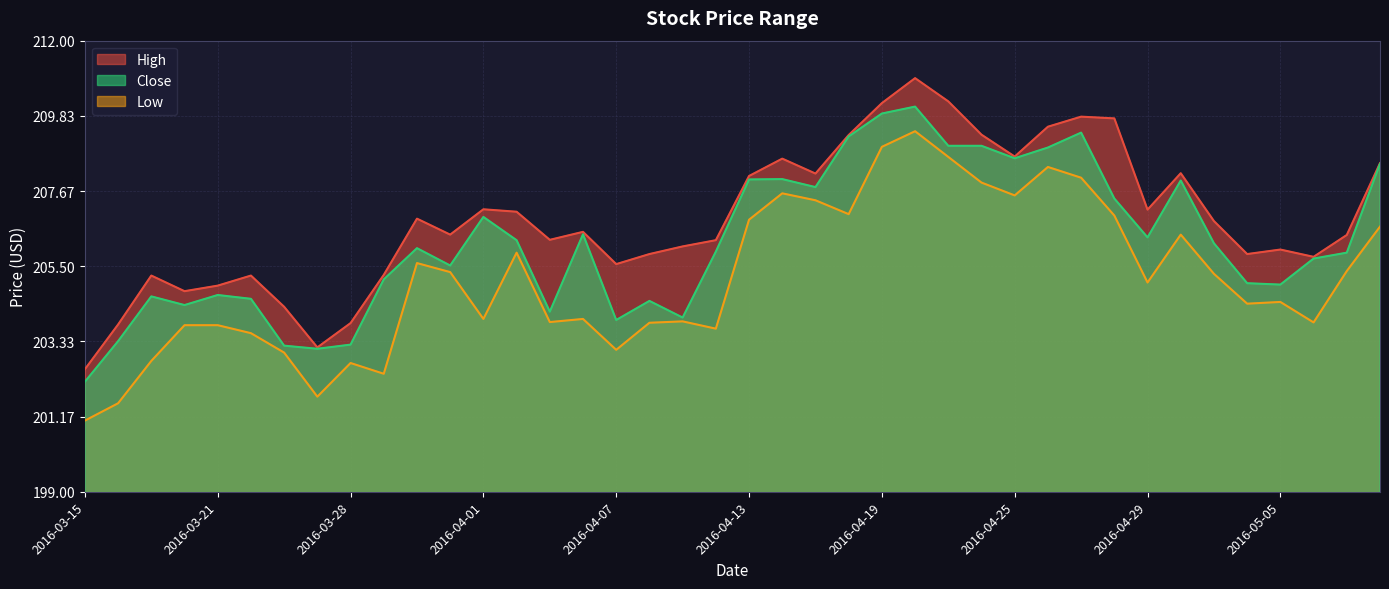

Which series has the largest range (max minus min)?

High